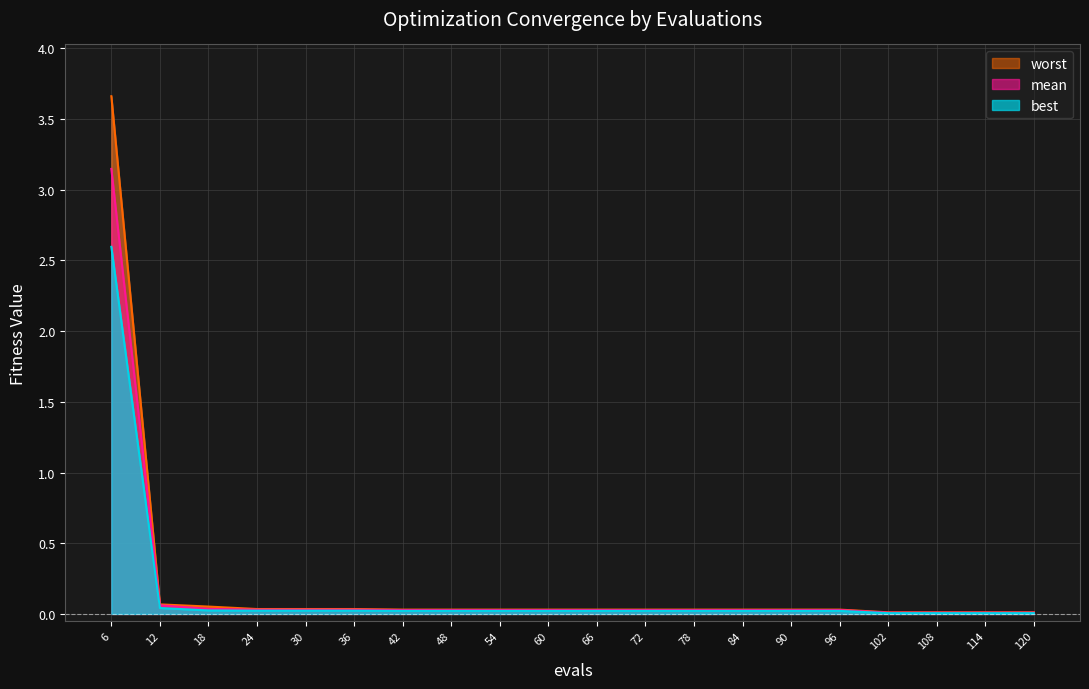

What is the average value of the best series?

0.1